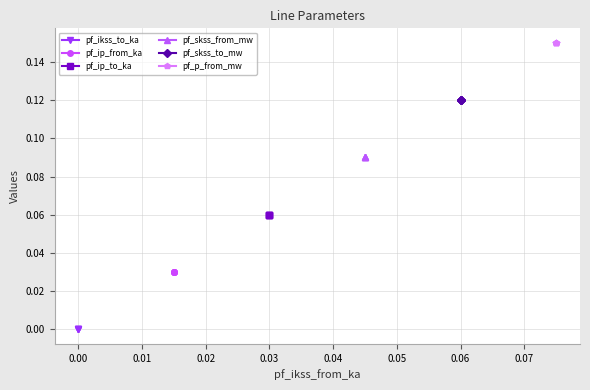

True or false: pf_skss_from_mw has more than 0 interior local peaks.

False